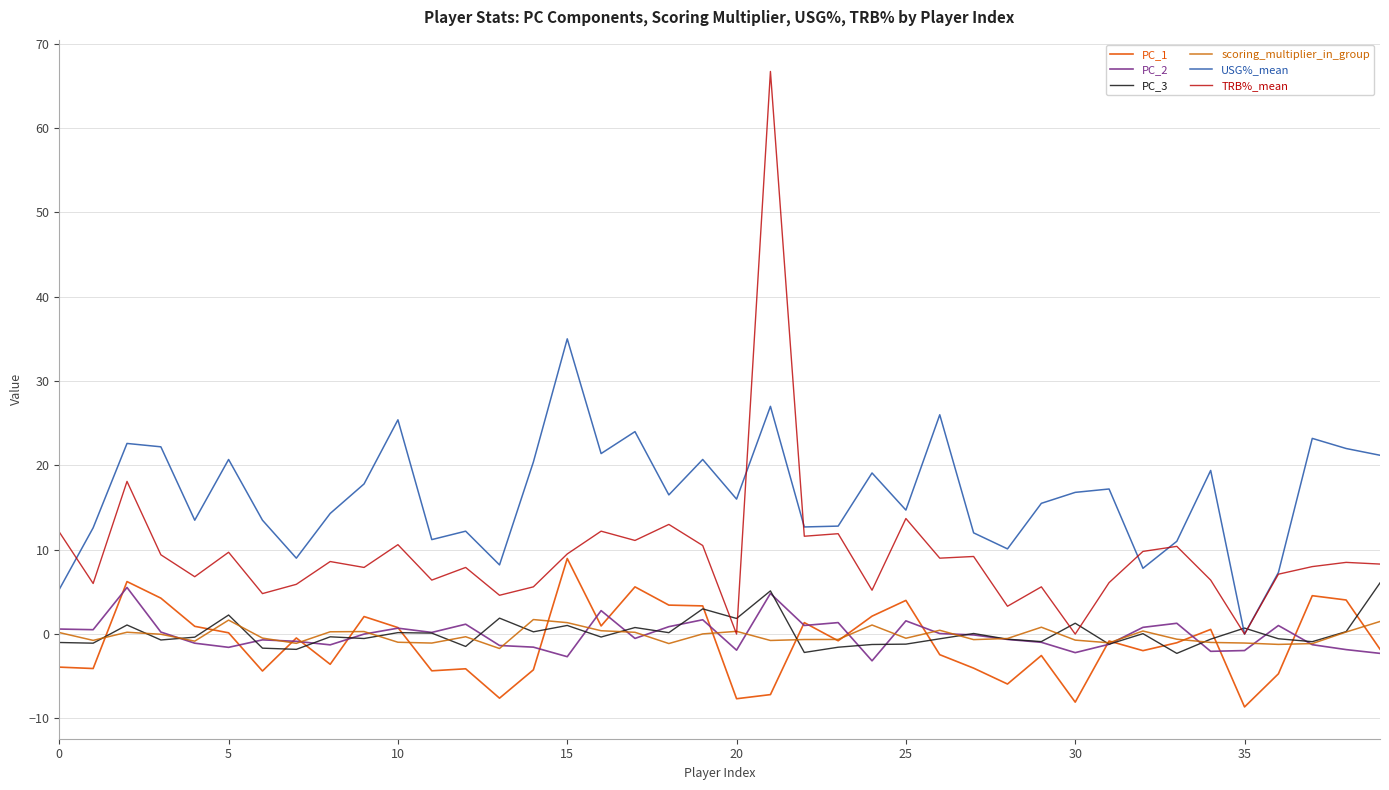

Count the number of data series in this chart.

6